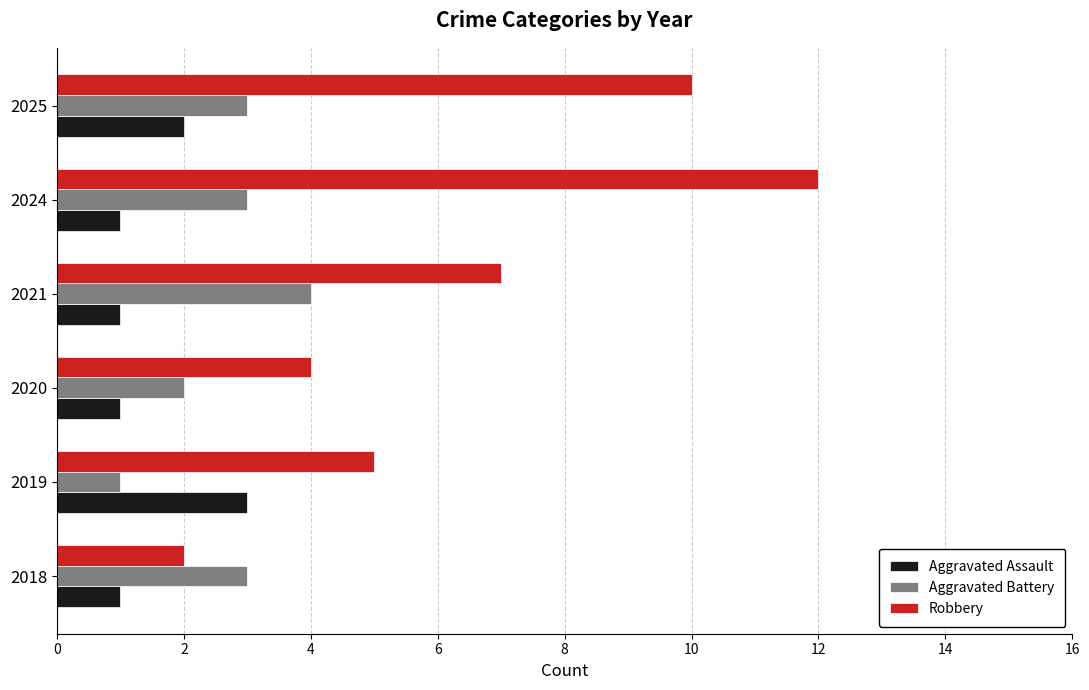

List the series in order of their peak value, highest first.

Robbery, Aggravated Battery, Aggravated Assault